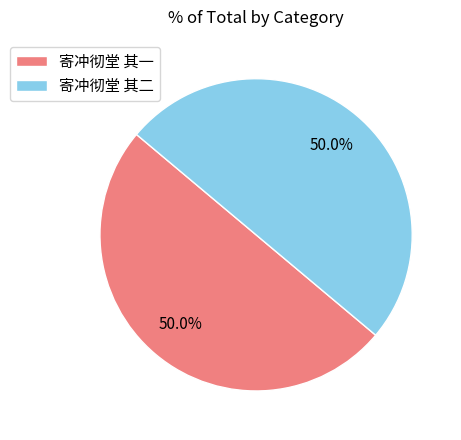

To the nearest percent, what is the average slice percentage?

50%